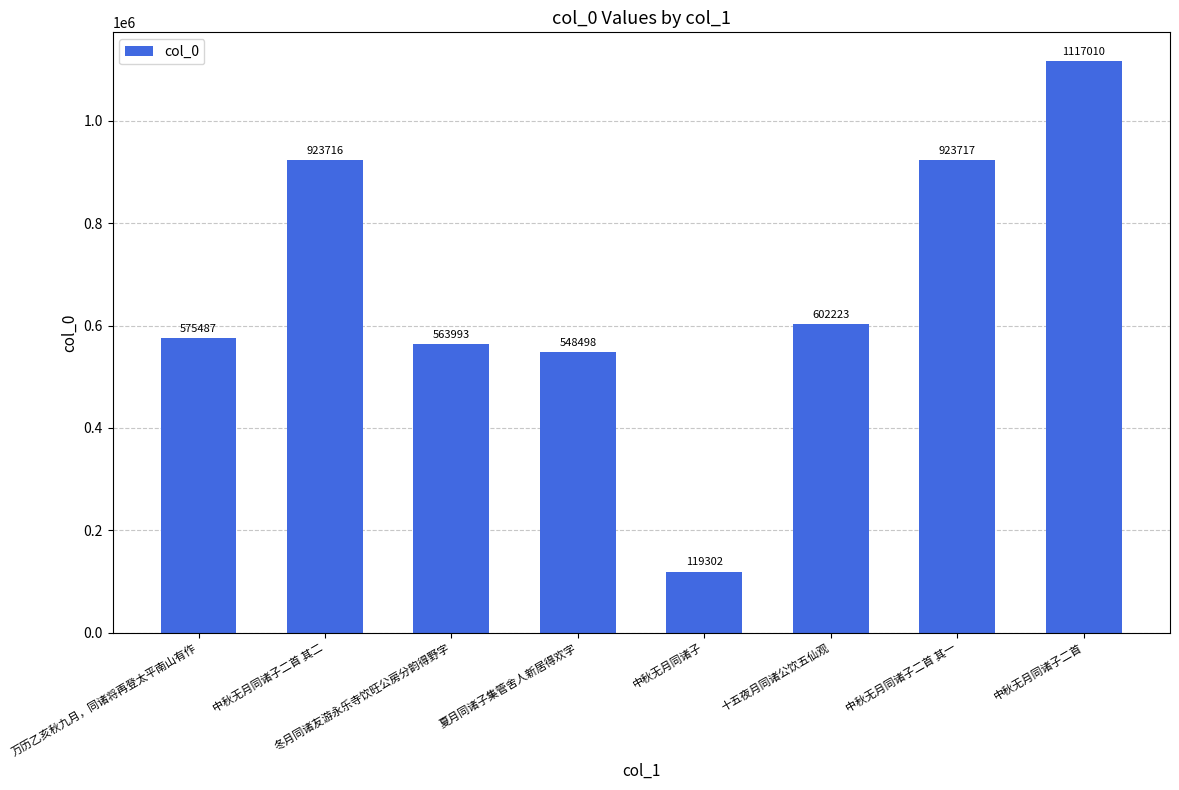

What is the average value?

671743